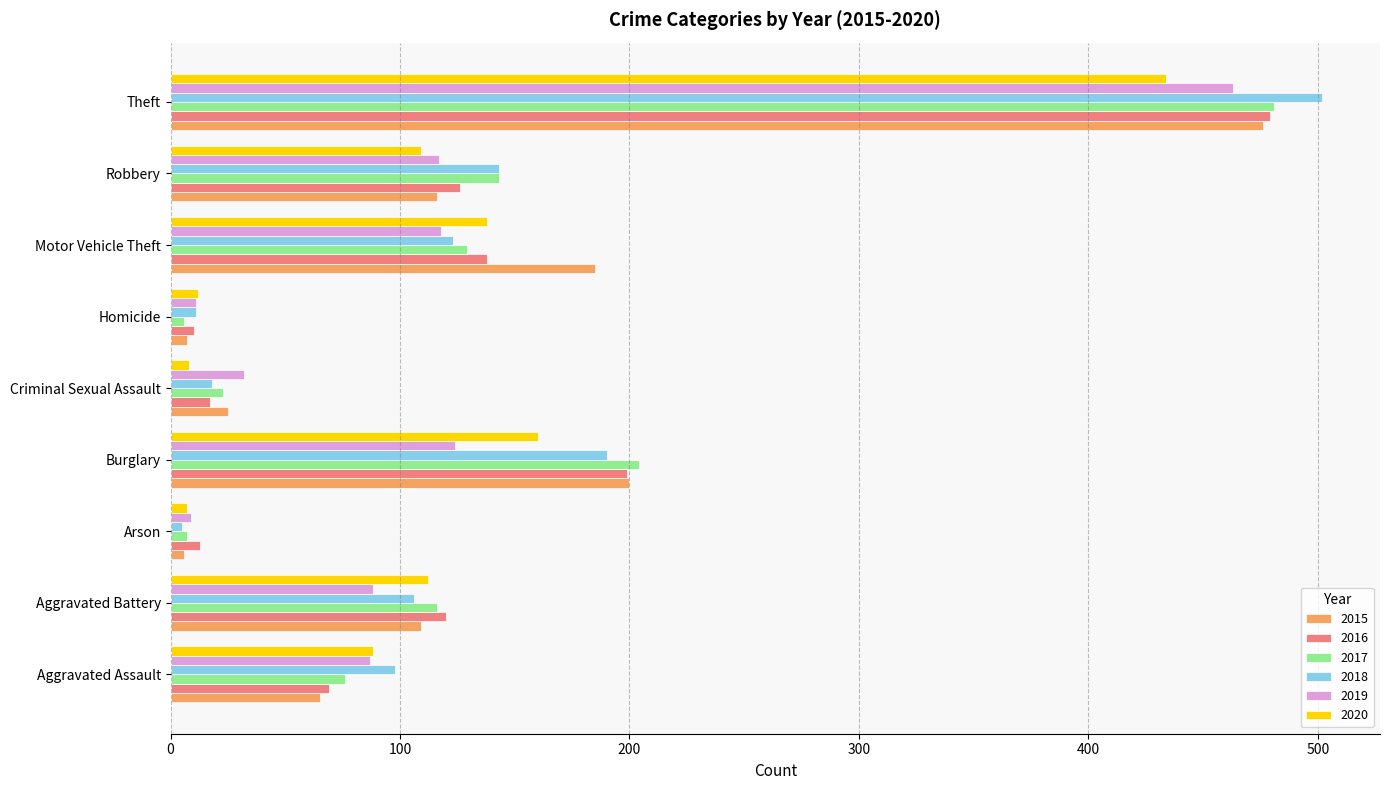

Is it true that 2018 equals 190 at Burglary?

True